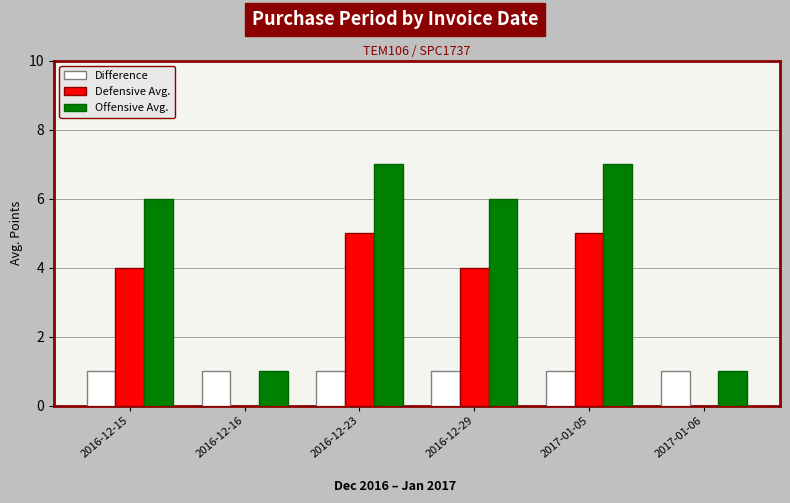

What is the sum of all Offensive Avg. values?

28